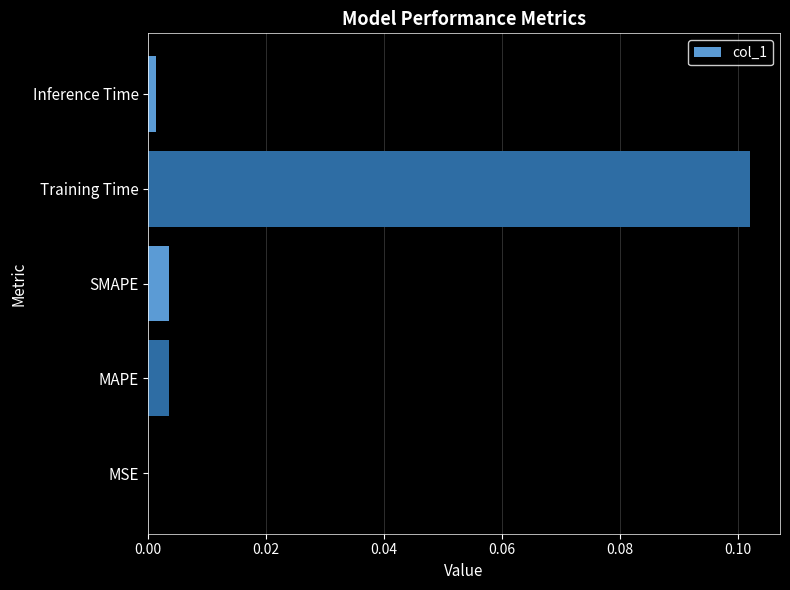

Are the bars horizontal?

Yes